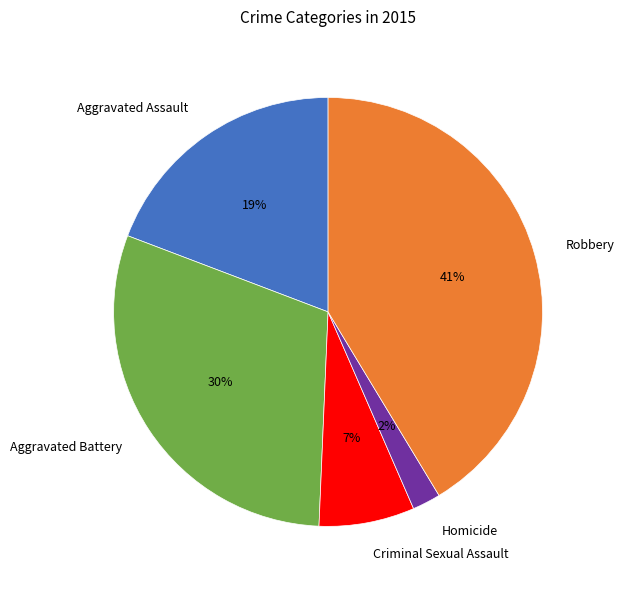

Which slice is the largest?

Robbery